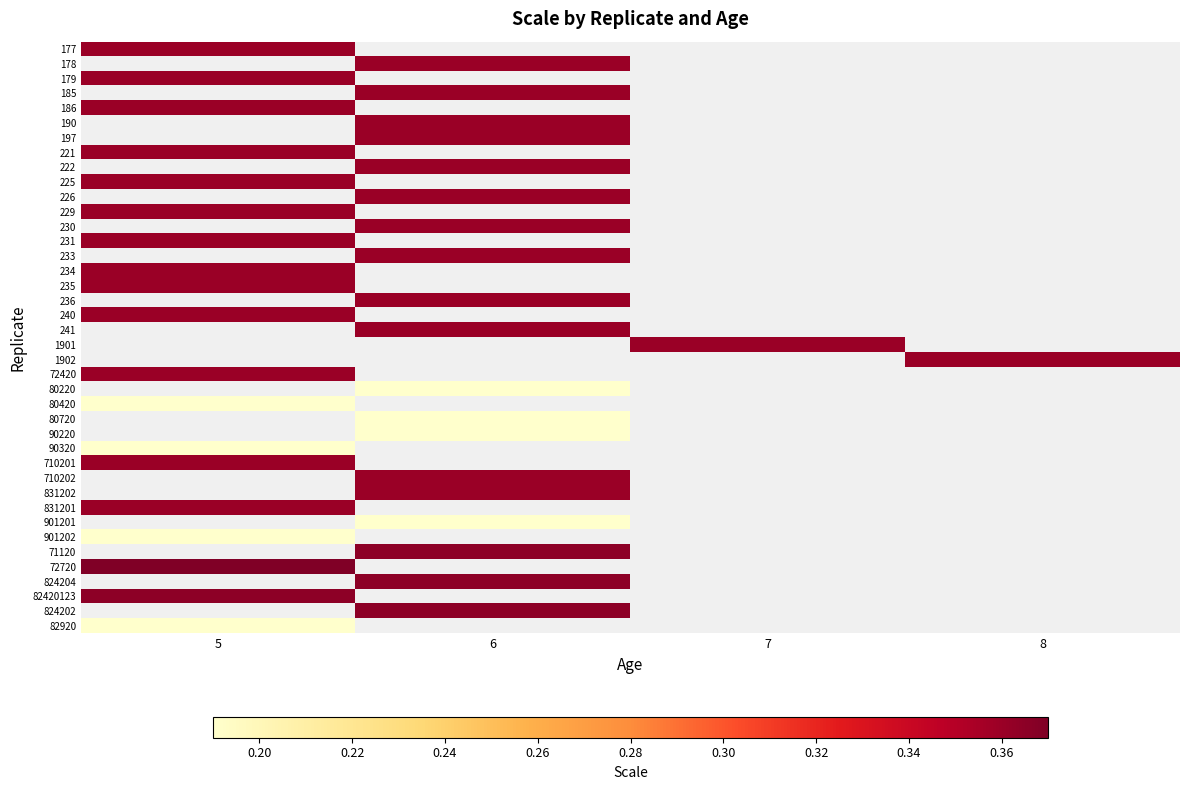

The value of 186 at 5 is 0.4. True or false?

True